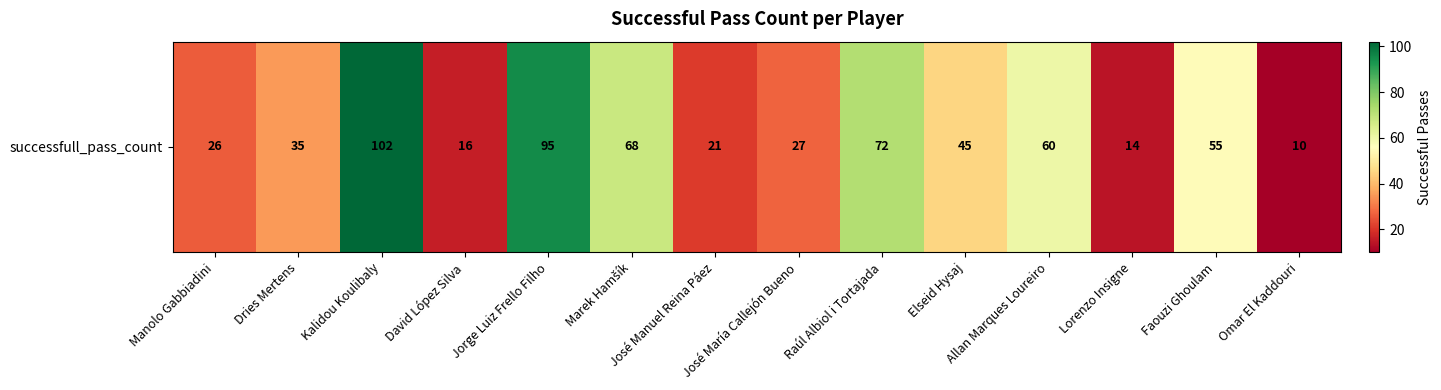

What is the difference between the maximum and minimum values?

92